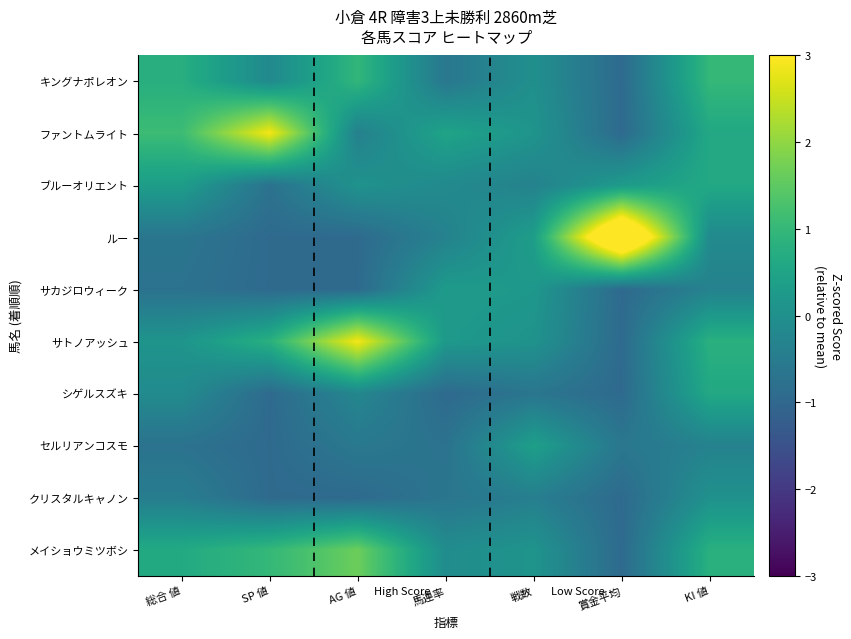

Between 総合 値 and 賞金平均, which is larger?

総合 値